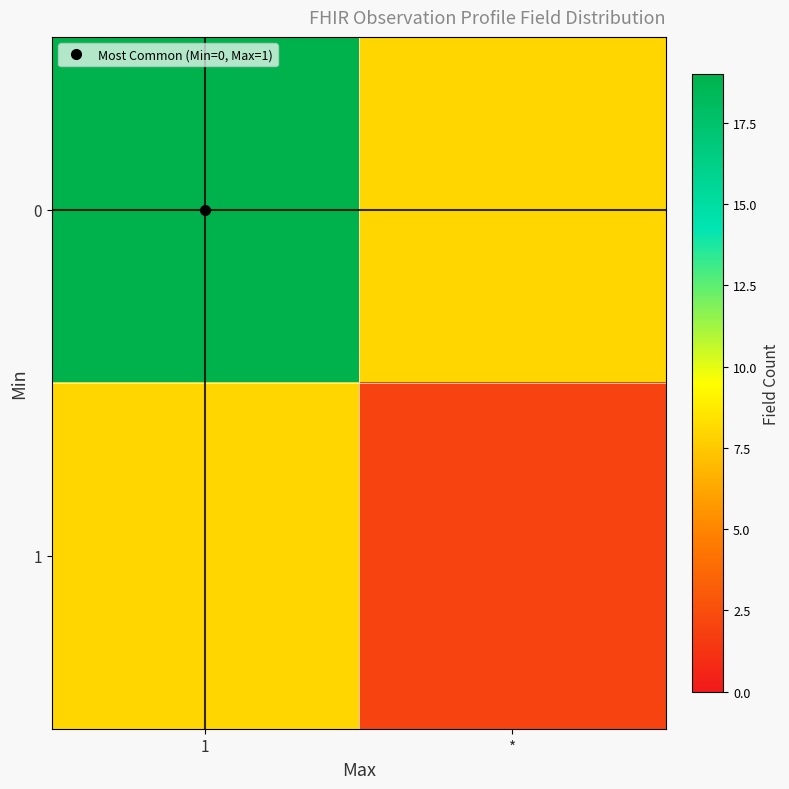

What is the maximum value shown in the chart?

19